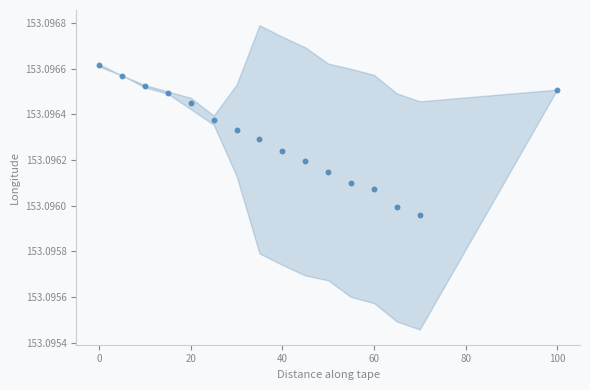

What is the range of X values (max minus min)?

100.0